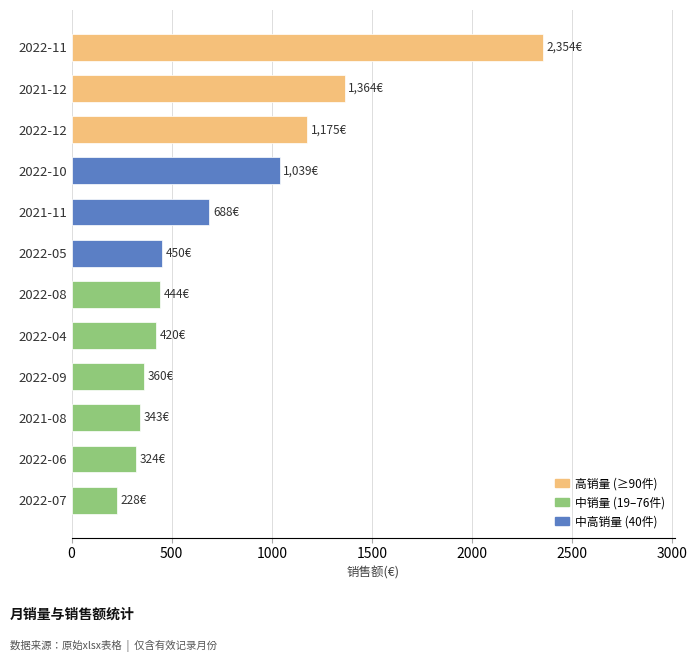

What is the difference between the second highest and second lowest values?

1040.4